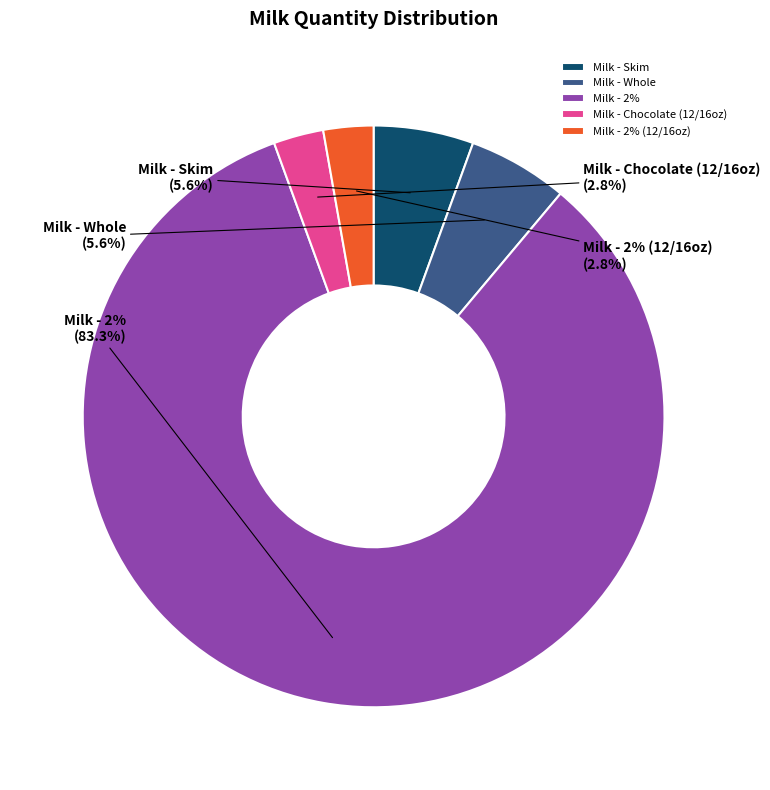

To the nearest percent, what is the combined percentage of Milk - 2% (12/16oz) and Milk - 2%?

86%